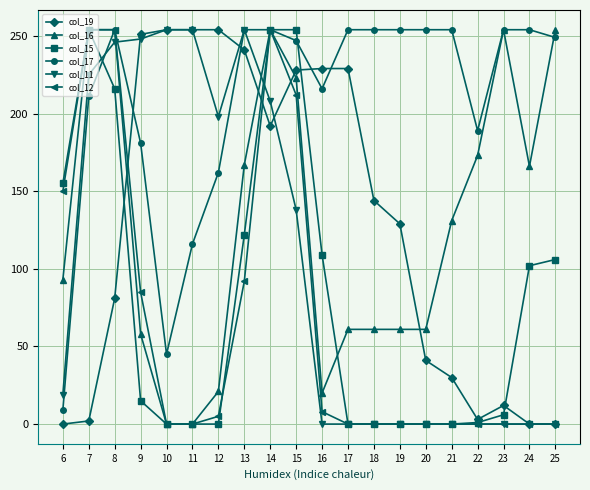

Between 9 and 10, which series saw the biggest shift?

col_17